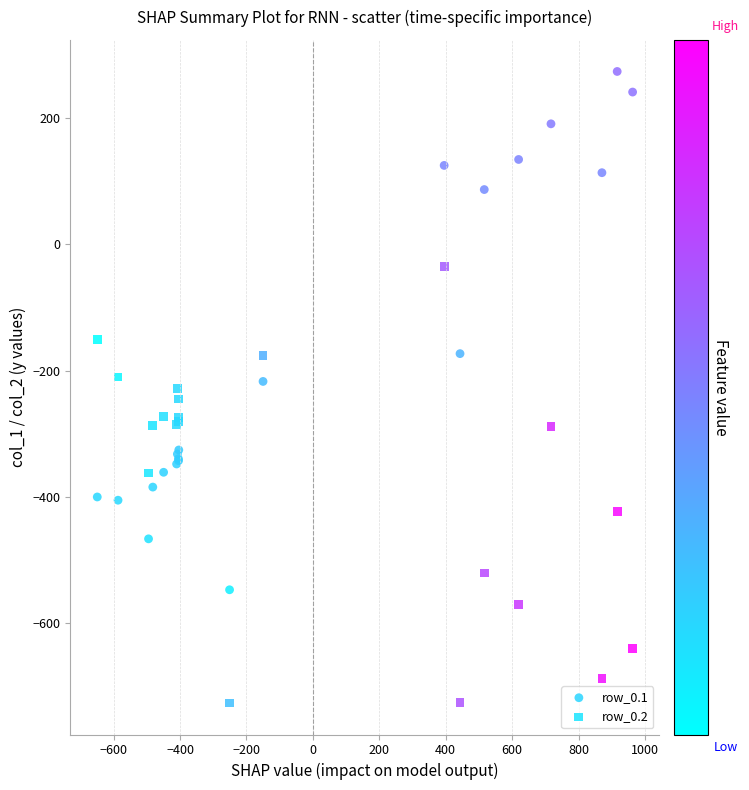

In the row_0.1 series, what Y value is closest to -136?

-173.1